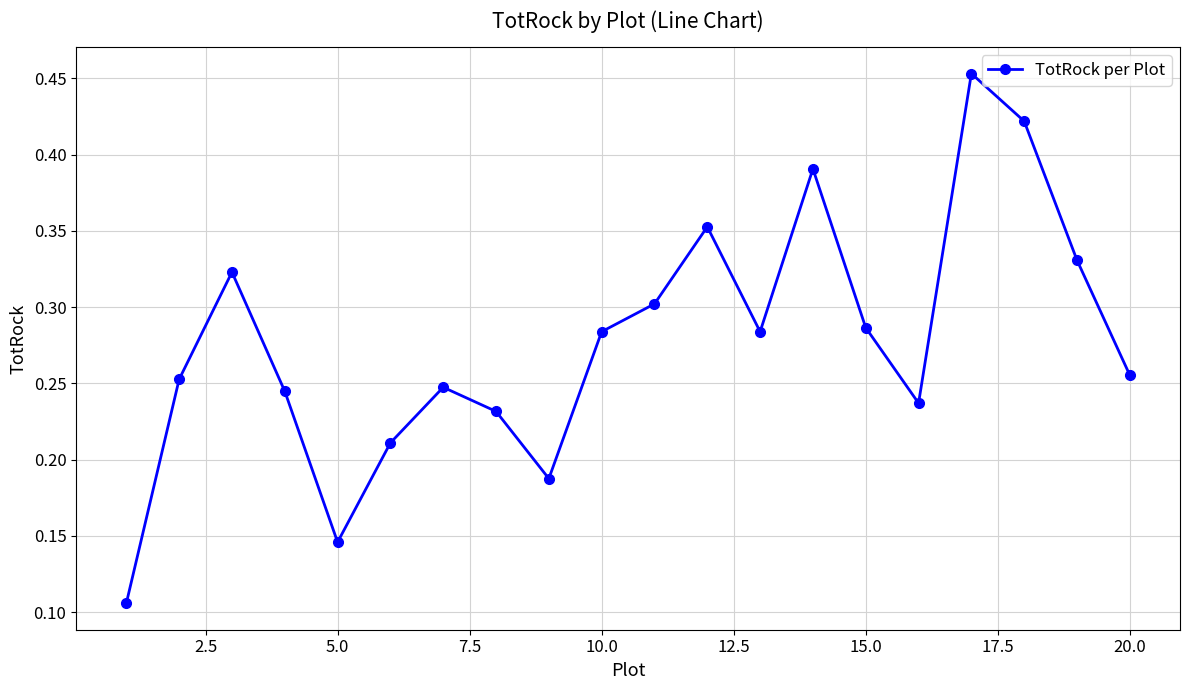

What is the sum of all values?

5.5